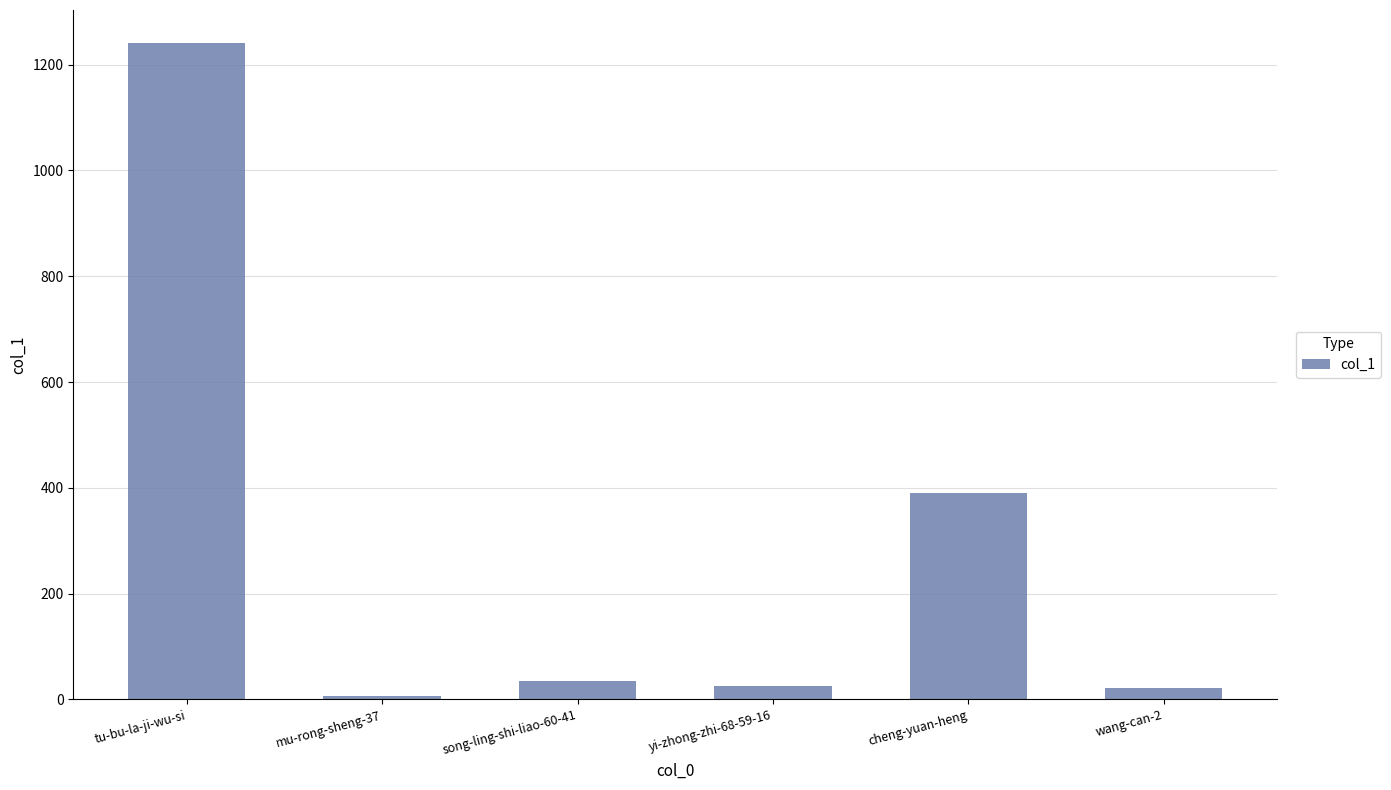

What value does the data have at cheng-yuan-heng?

391